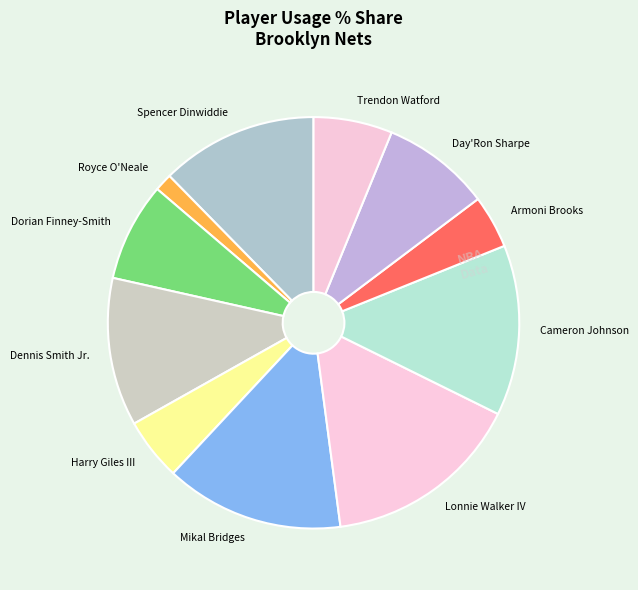

Which category has the biggest portion of the pie?

Lonnie Walker IV